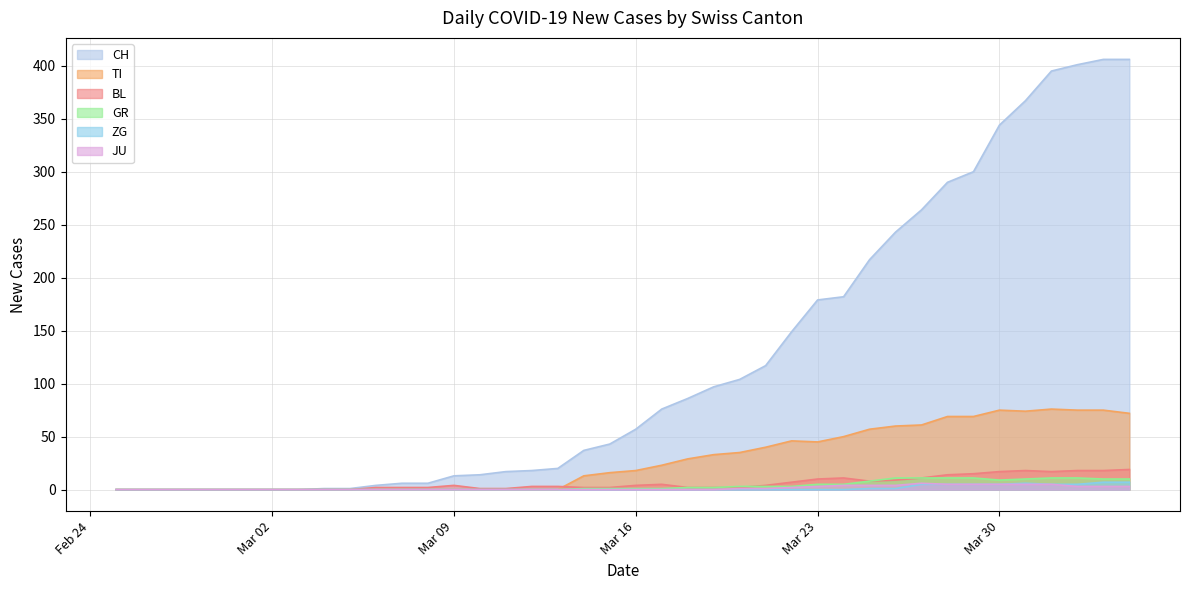

Reading right to left, transcribe all the data shown in this chart.

CH: 406	406	401	395	367	344	300	290	264	243	217	182	179	149	117	104	97	86	76	57	43	37	20	18	17	14	13	6	6	4	1	1	0	0	0	0	0	0	0	0
TI: 72	75	75	76	74	75	69	69	61	60	57	50	45	46	40	35	33	29	23	18	16	13	0	0	0	0	0	0	0	0	0	0	0	0	0	0	0	0	0	0
GR: 10	10	11	11	10	9	11	11	11	11	8	5	5	3	3	3	2	2	1	1	1	1	0	0	0	0	0	0	0	0	0	0	0	0	0	0	0	0	0	0
JU: 3	3	3	5	5	5	5	5	6	4	4	4	3	2	1	1	0	0	0	0	0	0	0	0	0	0	0	0	0	0	0	0	0	0	0	0	0	0	0	0
BL: 19	18	18	17	18	17	15	14	11	9	8	11	10	7	4	2	2	2	5	4	2	2	3	3	1	1	4	2	2	2	0	0	0	0	0	0	0	0	0	0
ZG: 7	7	5	5	6	5	5	5	5	1	1	0	0	0	0	0	0	0	0	0	0	0	0	0	0	0	0	0	0	0	0	0	0	0	0	0	0	0	0	0